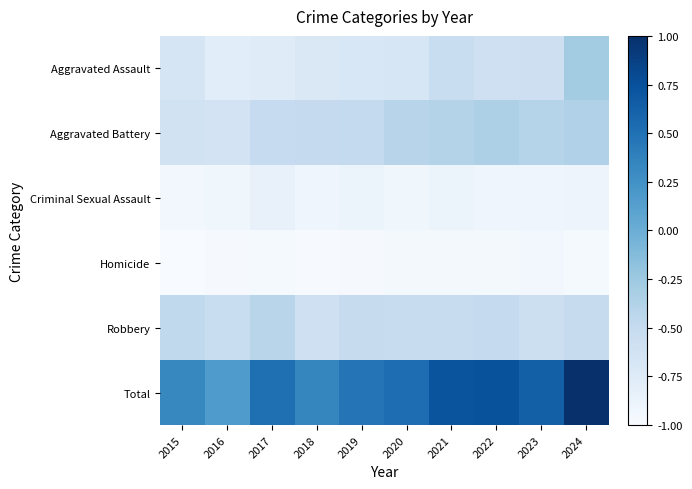

At how many categories does at least one series exceed 0?

10